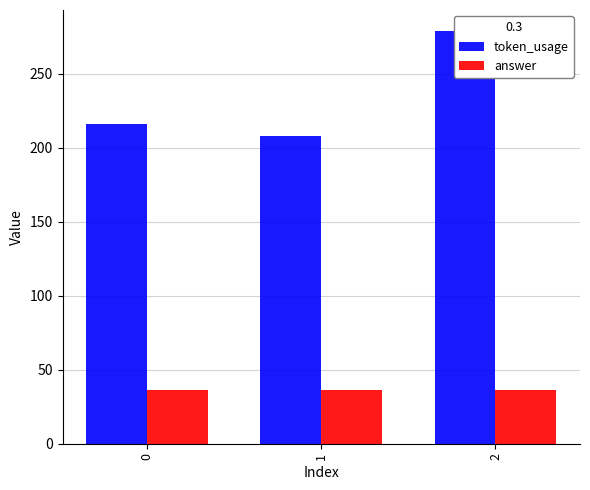

Which series has the widest spread of values?

token_usage